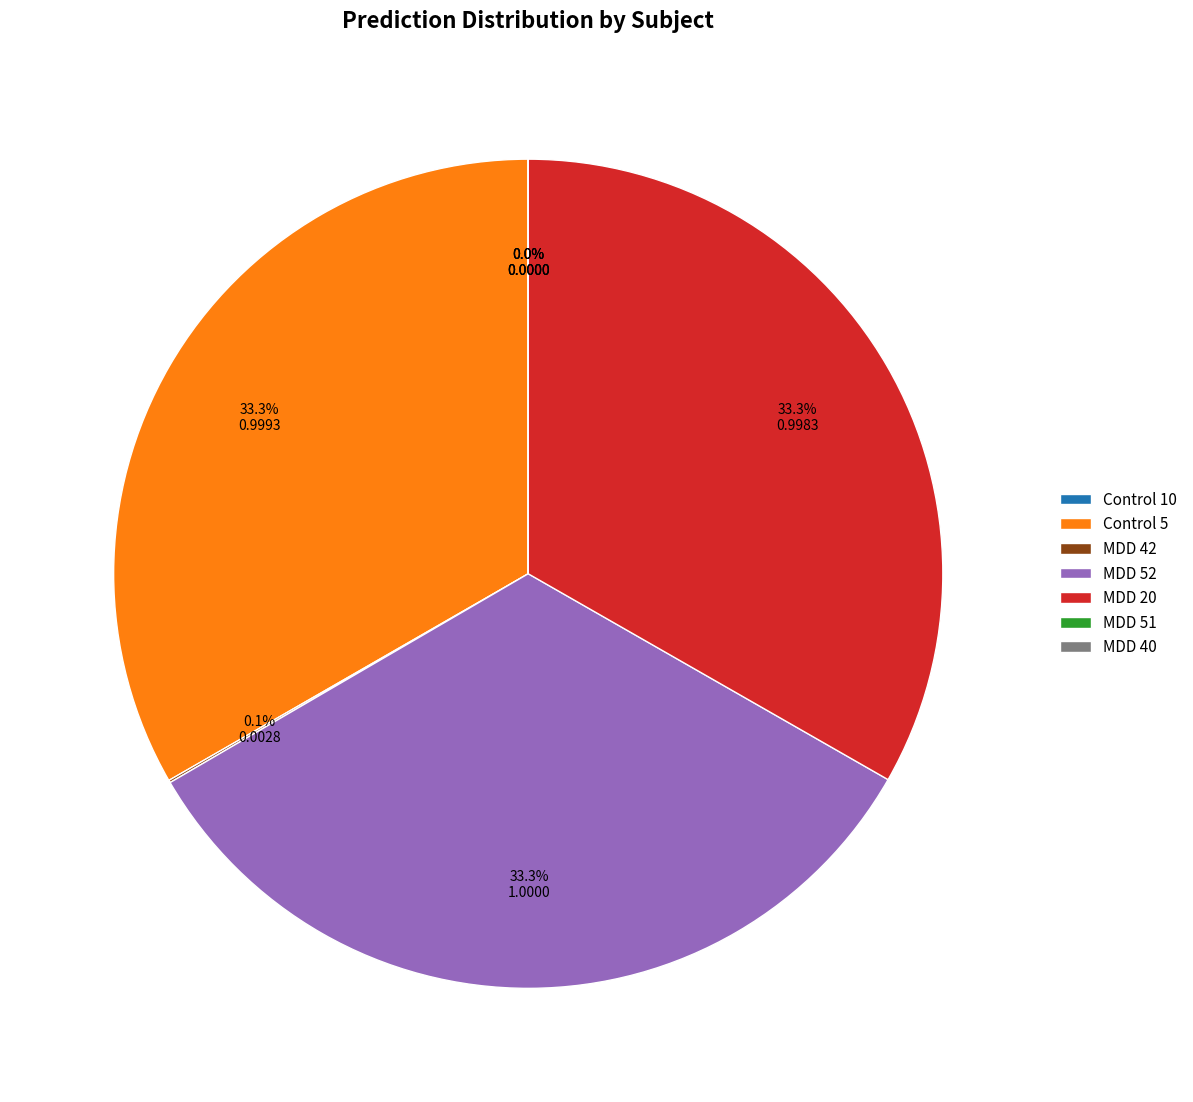

How much of the chart is everything except MDD 20?

66.7%